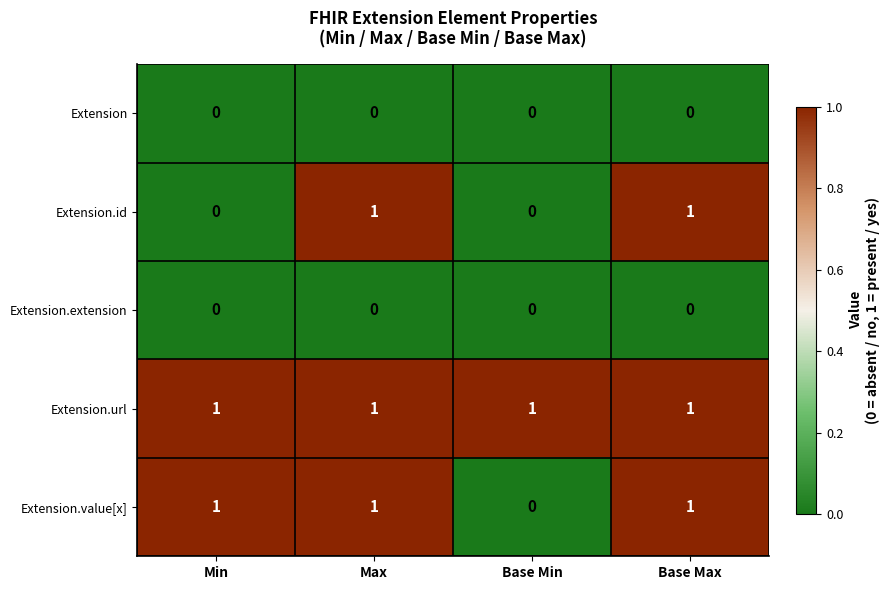

The Extension.extension series shows 0 at Base Max. True or false?

True